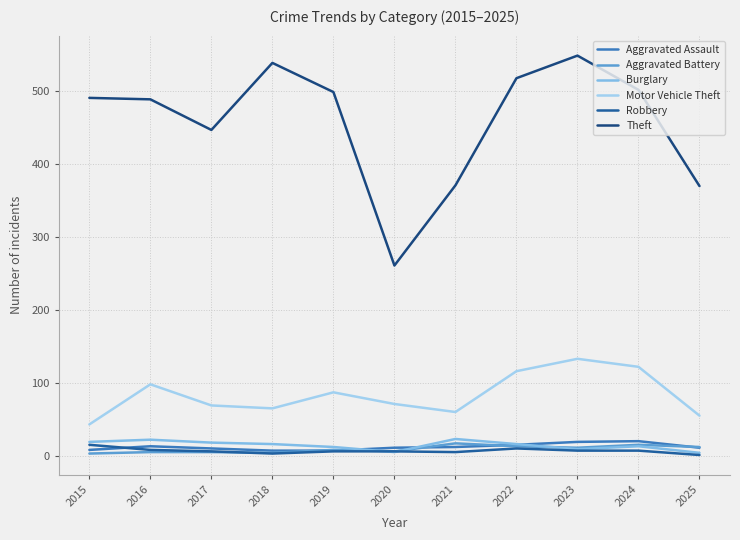

Which series has the largest total across all categories?

Theft